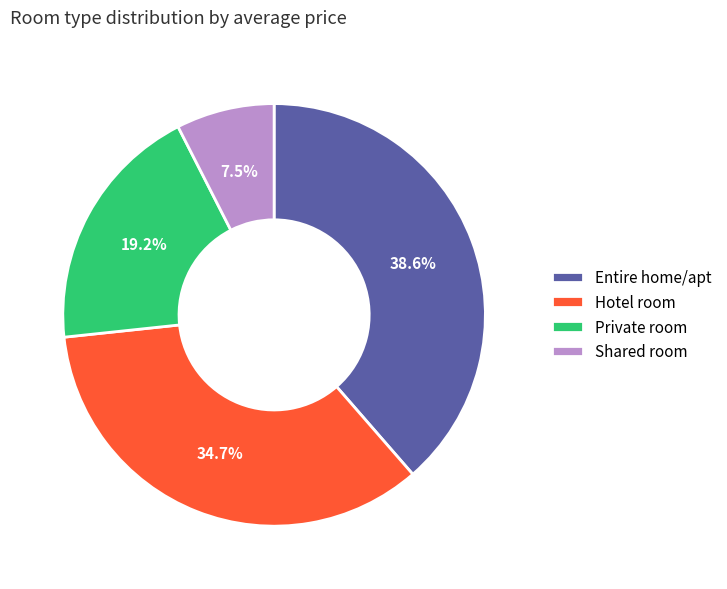

Count the number of slices in the pie.

4